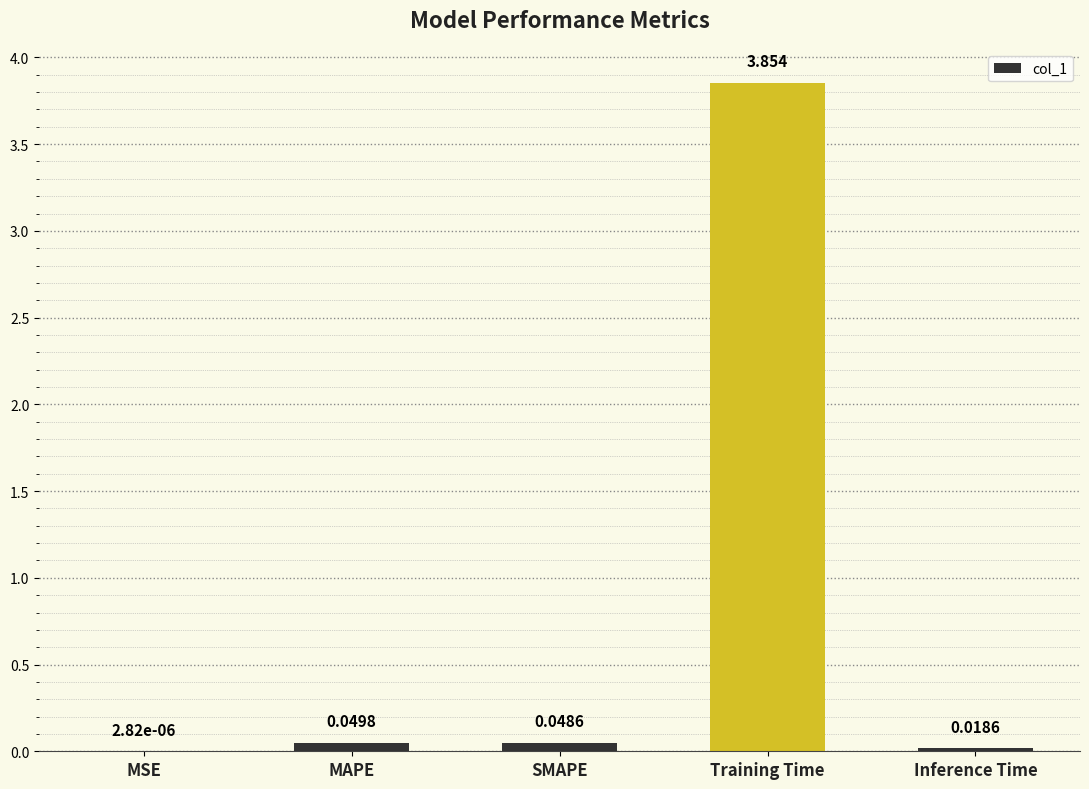

What is the average value?

0.8